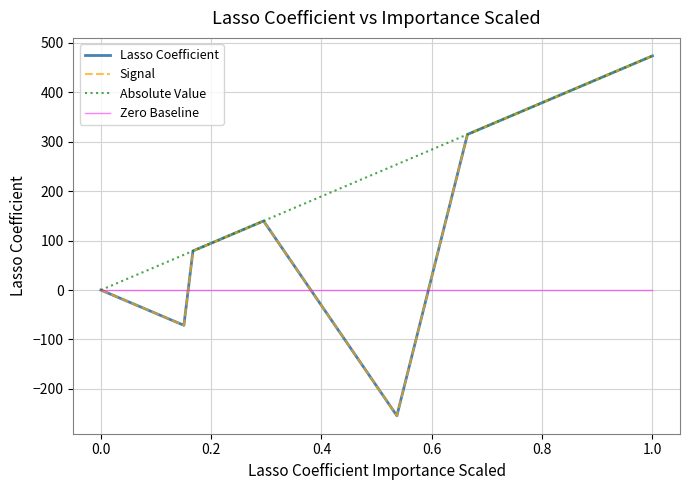

True or false: Zero Baseline has more than 2 points higher than both neighbors.

False